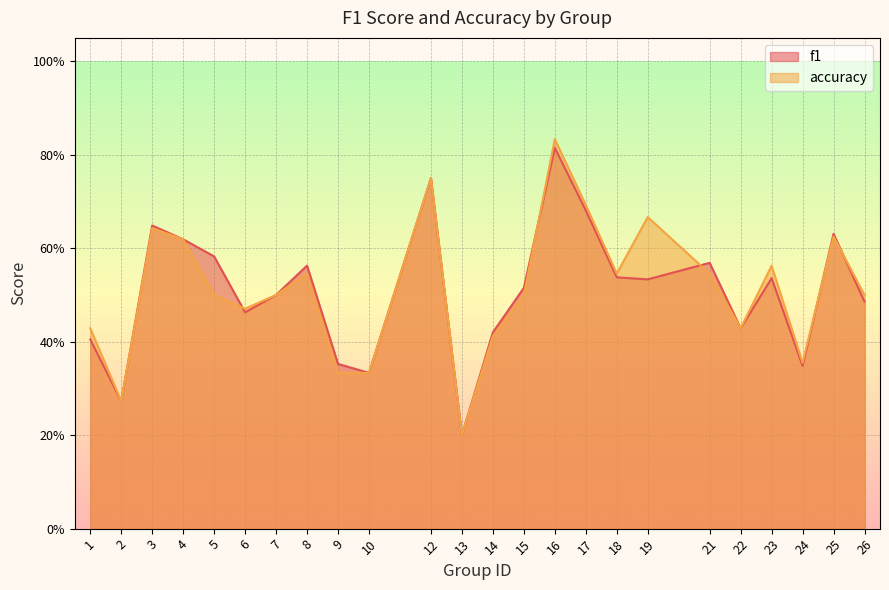

Is the value of f1 at 17 greater than the value of accuracy at 5?

Yes